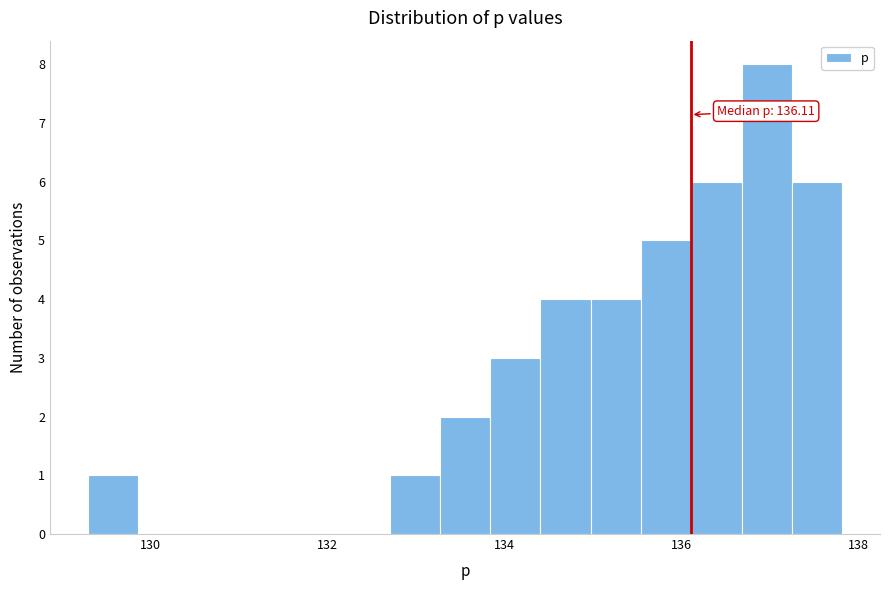

Around what value on the x-axis is the tallest bar? Give the approximate position of its centre, as read against the axis.

137.0